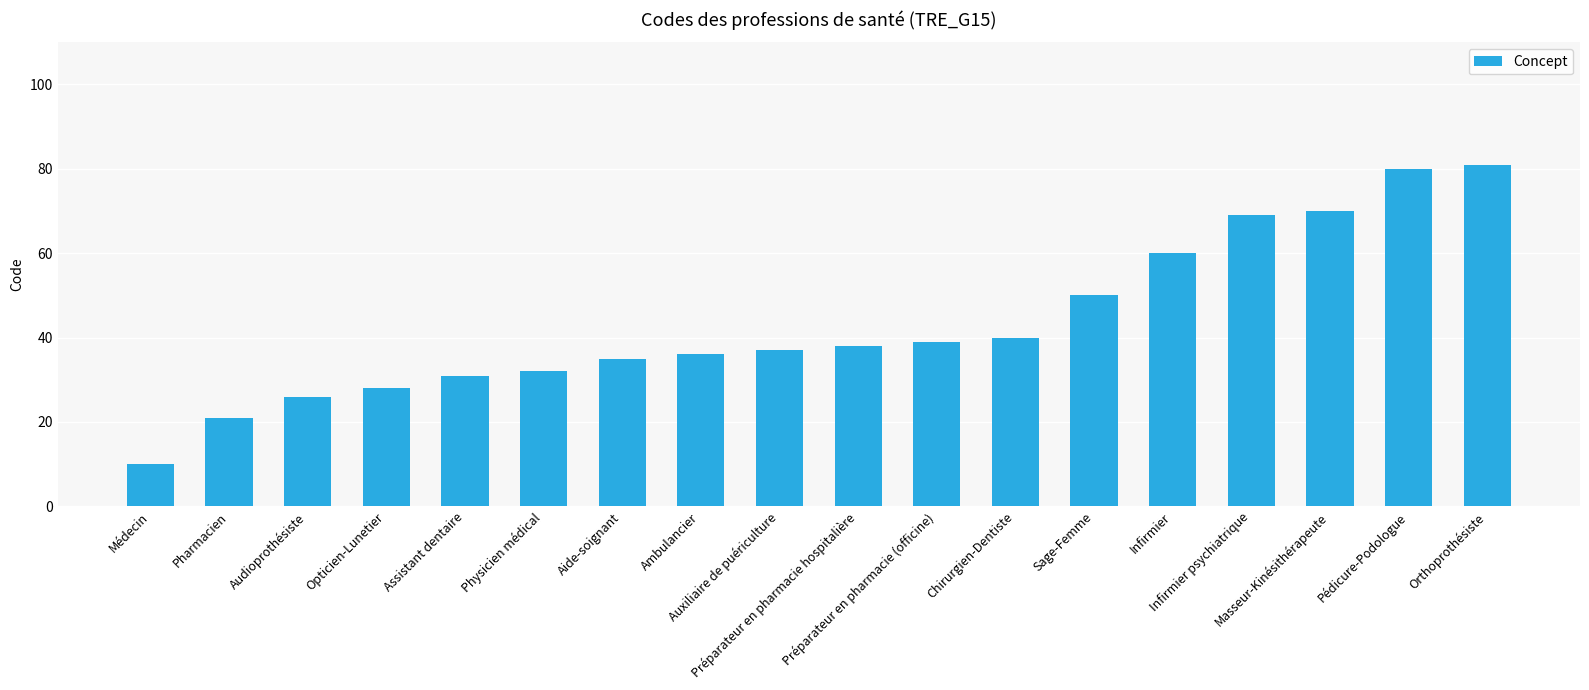

What is the difference between the maximum and minimum values?

71